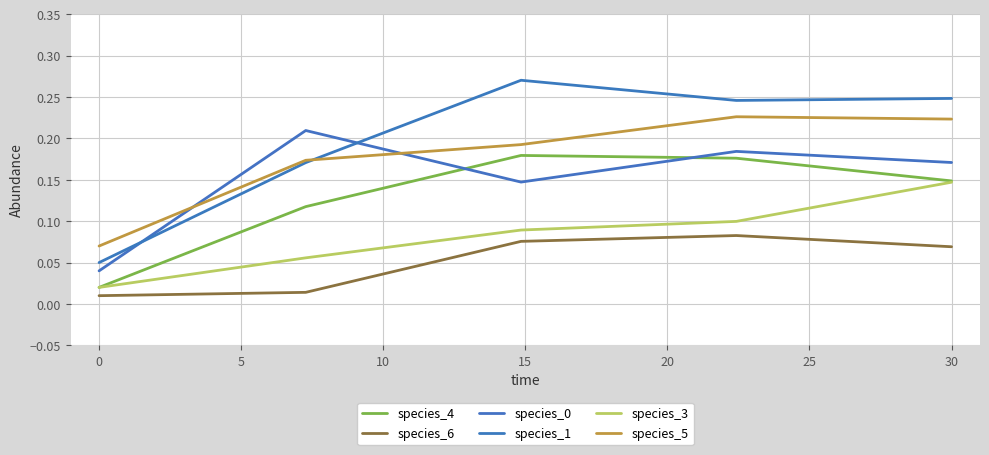

True or false: species_6 and species_1 intersect in this chart.

False